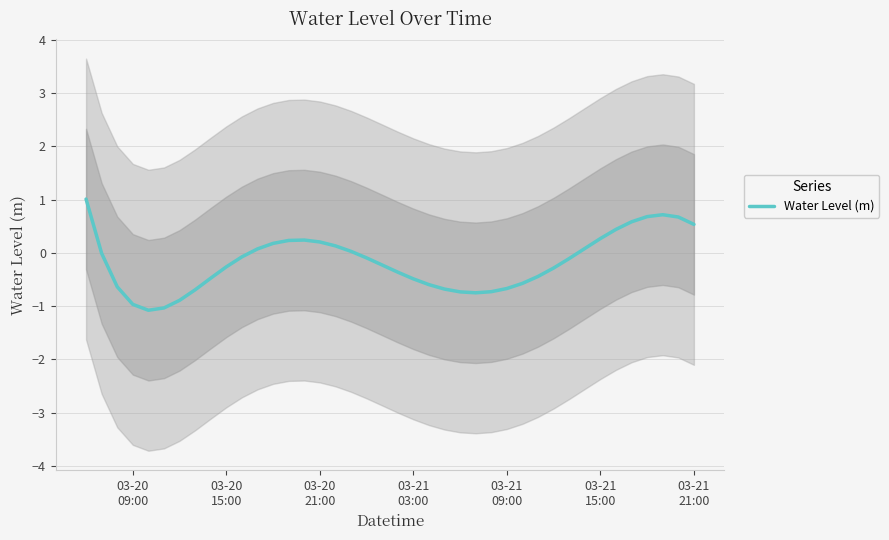

Reading right to left, transcribe all the data shown in this chart.

0.5	0.7	0.7	0.7	0.6	0.4	0.3	0.1	-0.1	-0.3	-0.4	-0.6	-0.7	-0.7	-0.7	-0.7	-0.7	-0.6	-0.5	-0.4	-0.2	-0.1	0.0	0.1	0.2	0.2	0.2	0.2	0.1	-0.1	-0.3	-0.5	-0.7	-0.9	-1.0	-1.1	-1.0	-0.6	-0.0	1.0